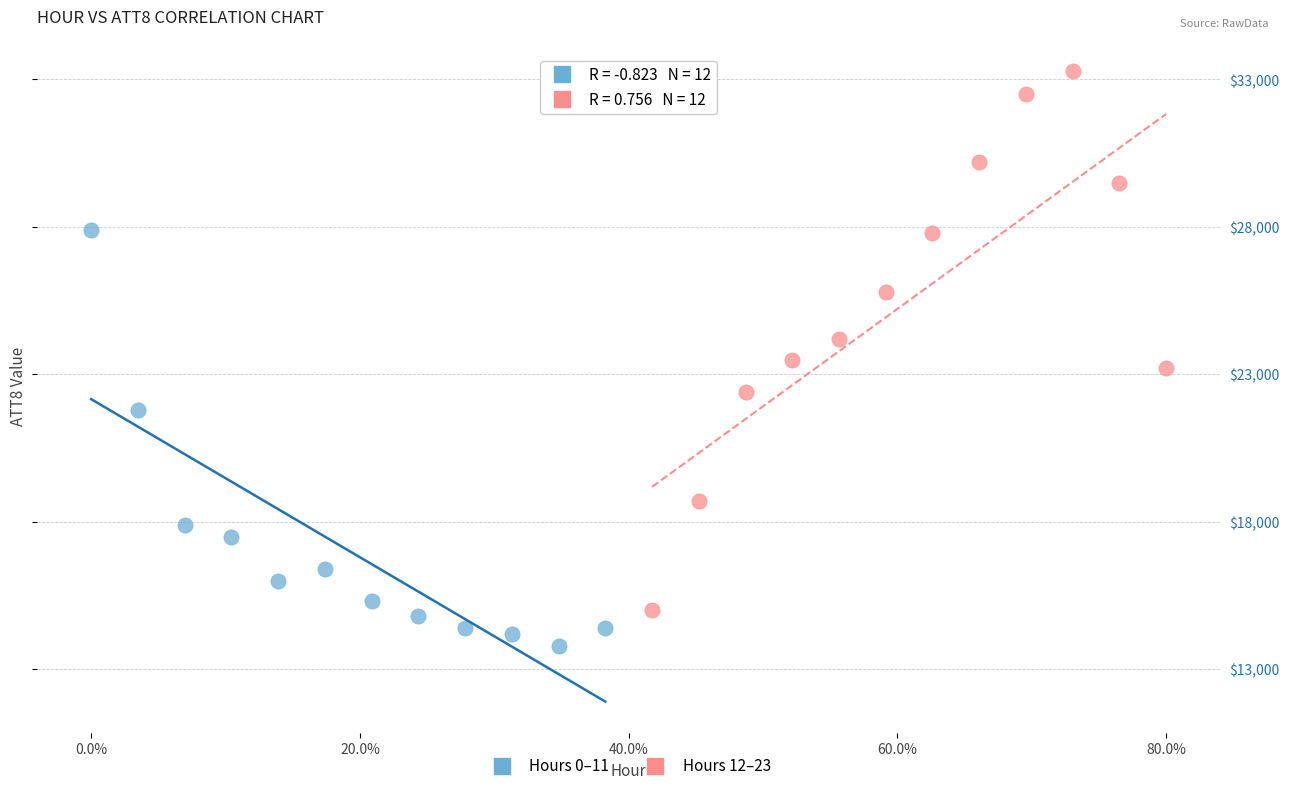

Which series contains the highest Y value?

Hours 12–23